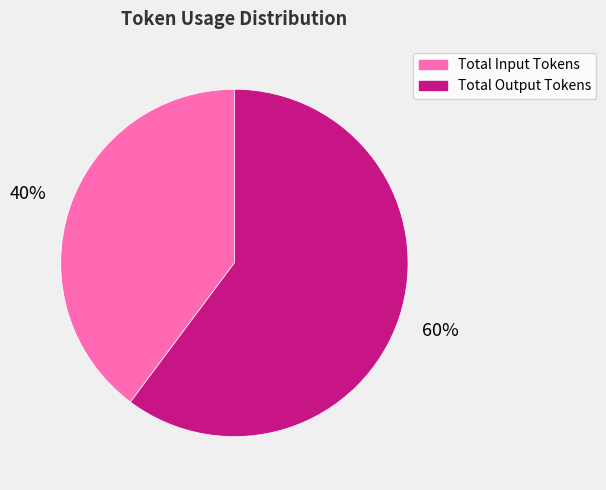

Which category has the smallest portion of the pie?

Total Input Tokens